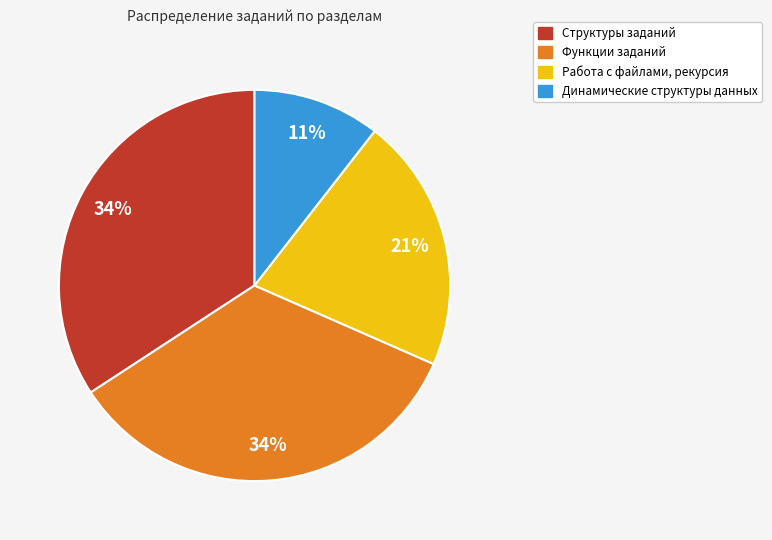

Is there a majority slice in this chart?

No